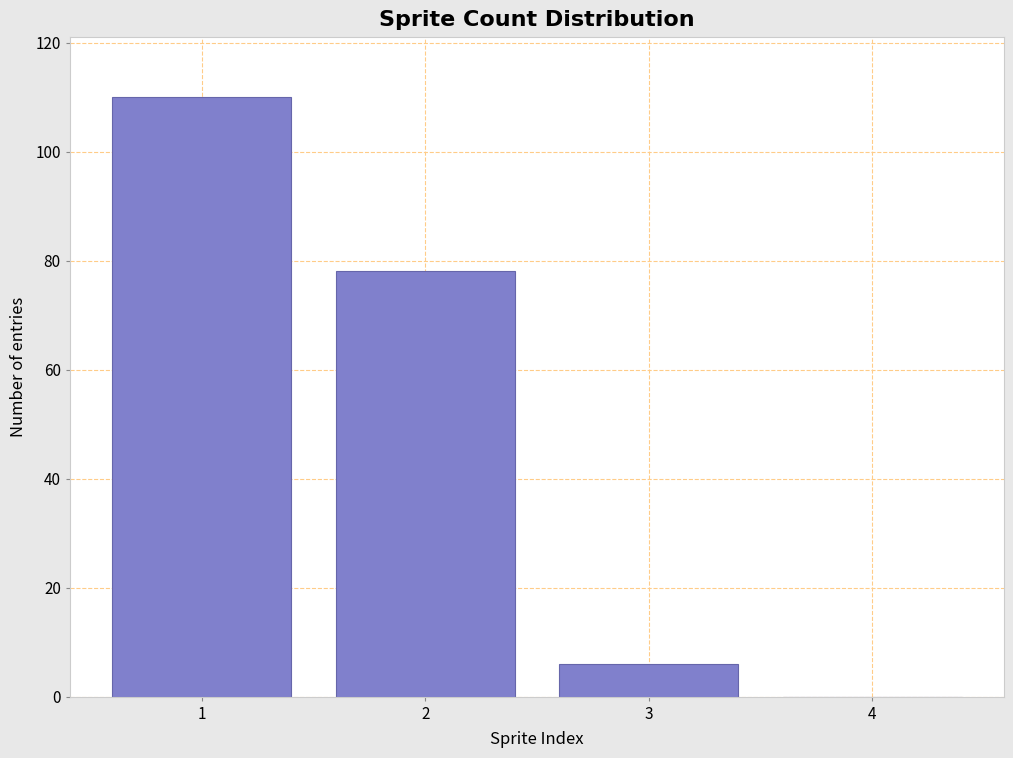

Over which range of the x-axis is the bar tallest?

0.5 to 1.5